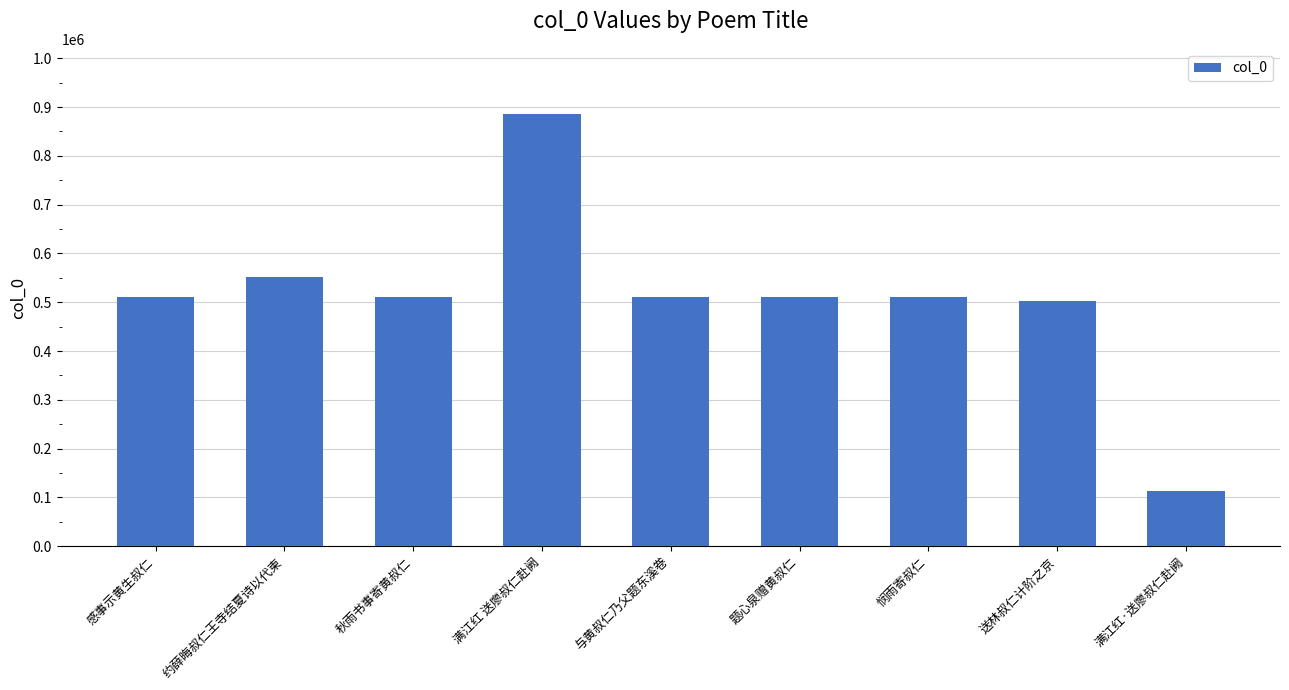

Approximately how many times larger is the value at 约薛晦叔仁王寺结夏诗以代柬 compared to 悯雨寄叔仁?

1.1